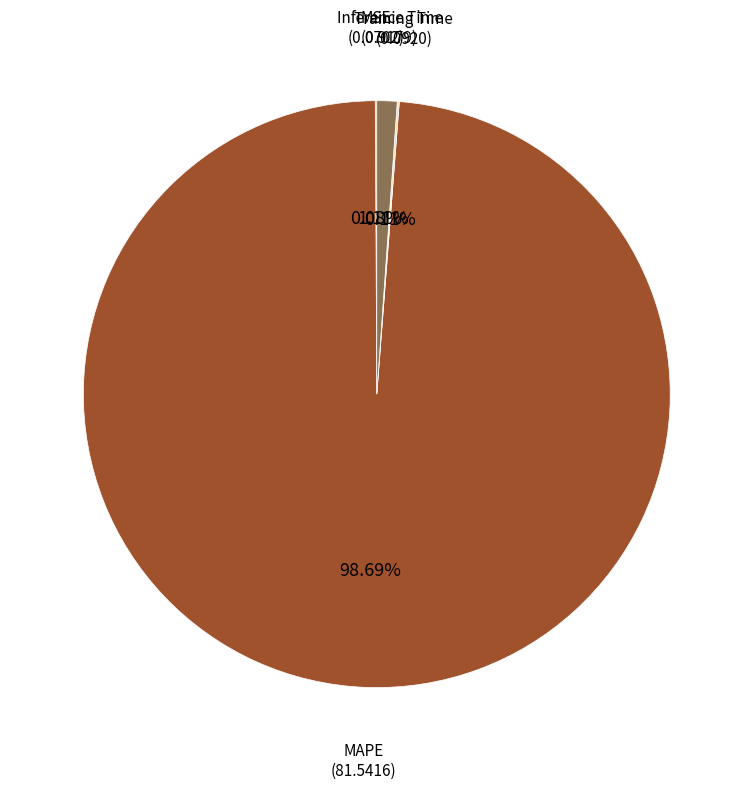

Is there a majority slice in this chart?

Yes